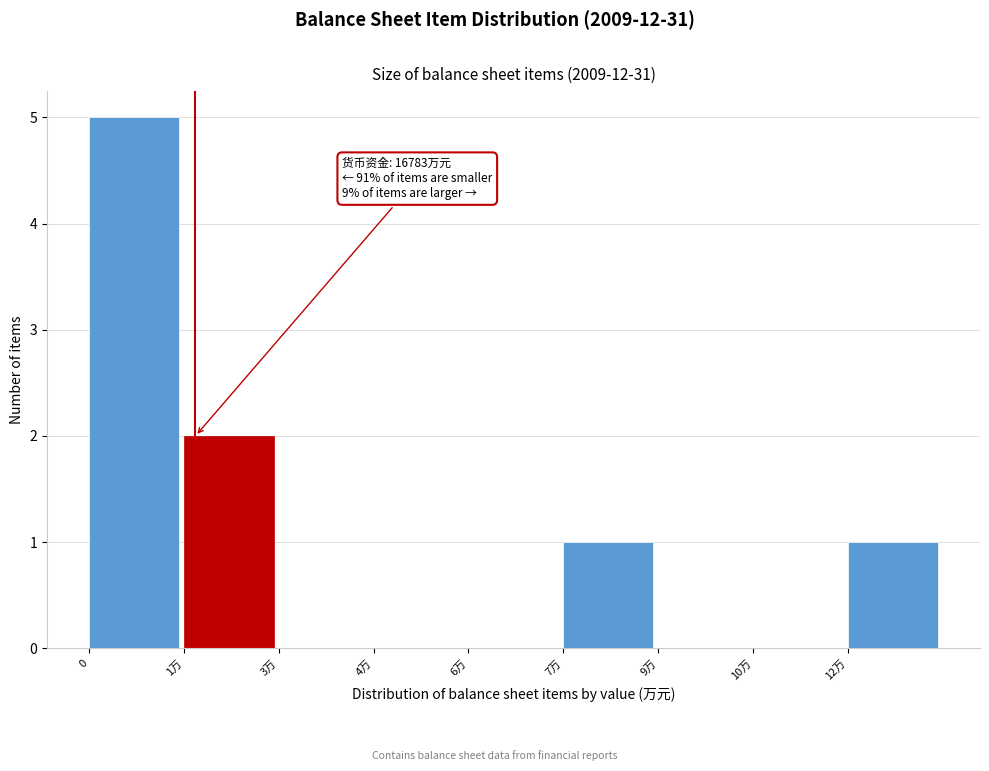

Reading left to right, what are all the values shown in this chart?

0=5	1万=2	3万=0	4万=0	6万=0	7万=1	9万=0	10万=0	12万=1